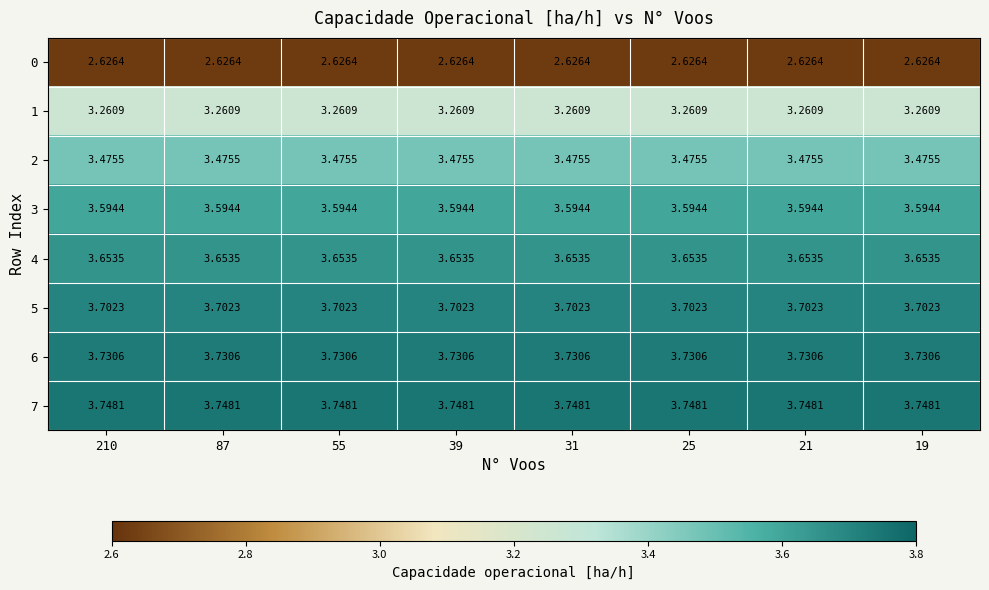

Is the value of 5 at 55 greater than the value of 0 at 21?

Yes